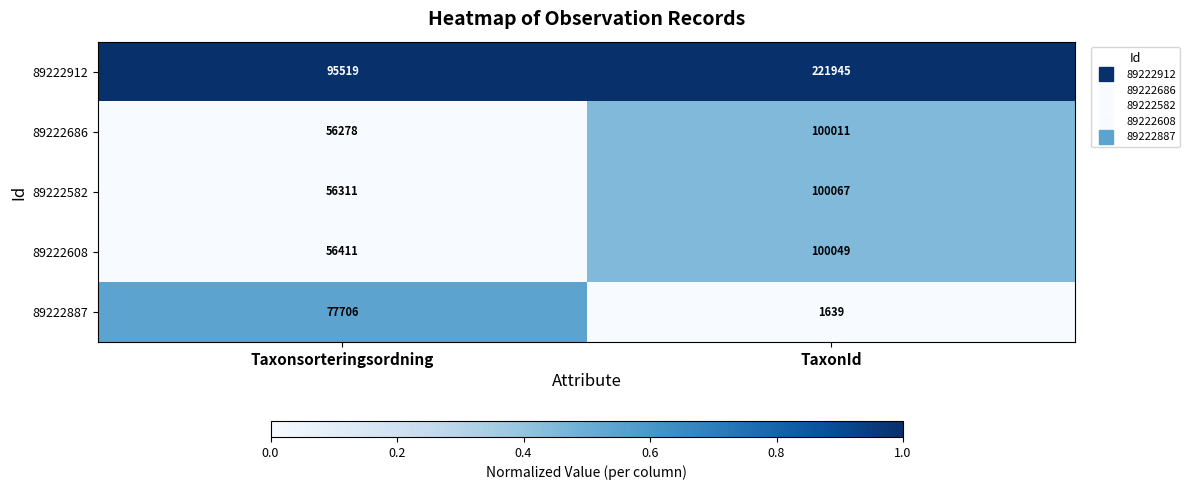

List the labels in order of 89222887 value, largest first.

Taxonsorteringsordning, TaxonId